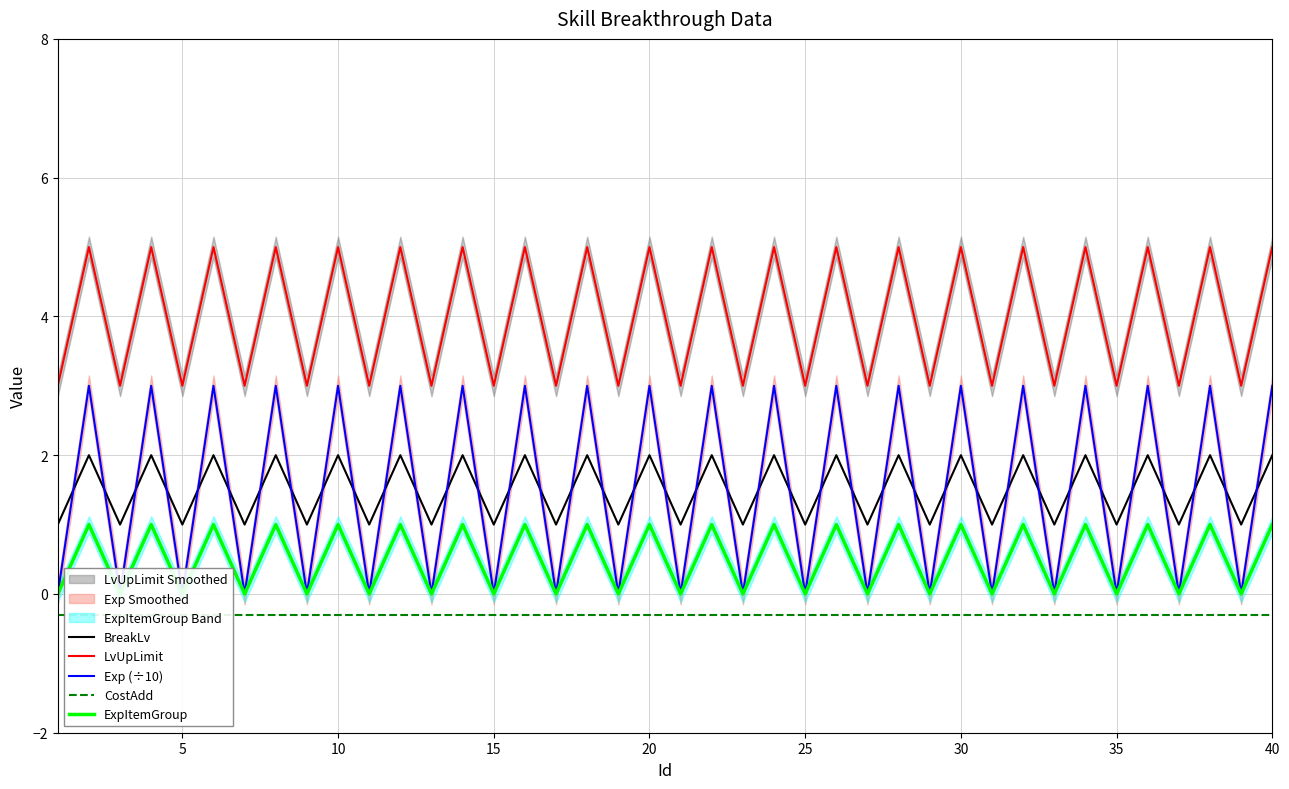

How many lines are shown in the chart?

5